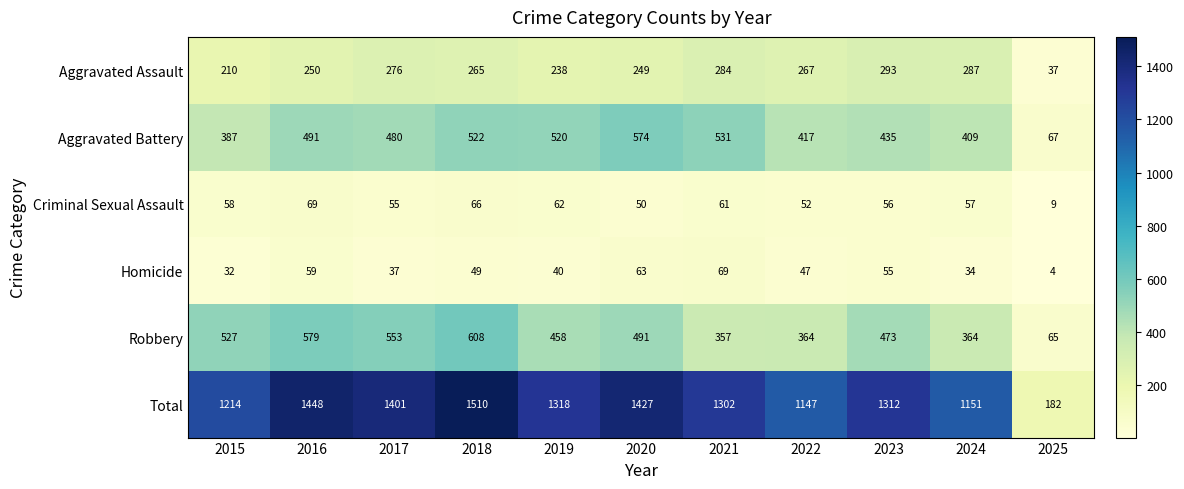

Between 2017 and 2021, which series saw the biggest shift?

Robbery